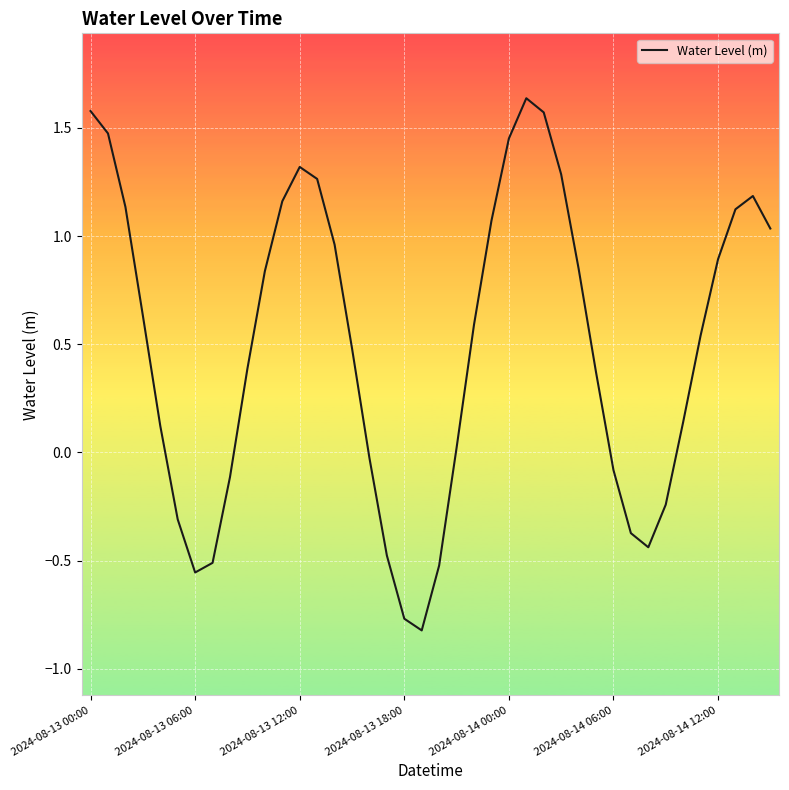

What is the difference between the maximum and minimum values?

2.5